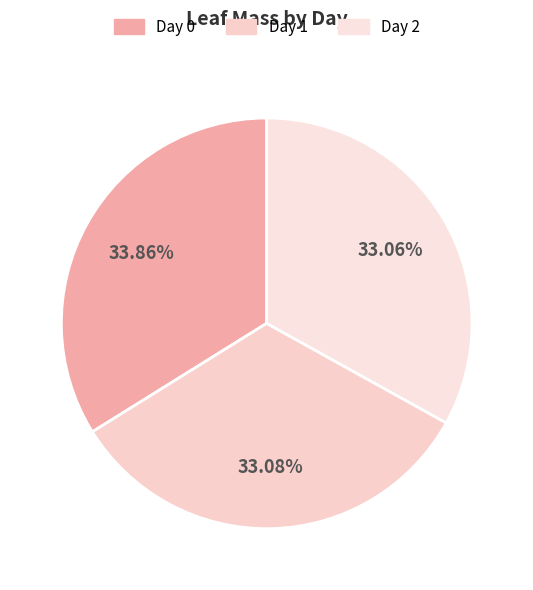

What is the largest slice in the pie chart?

Day 0